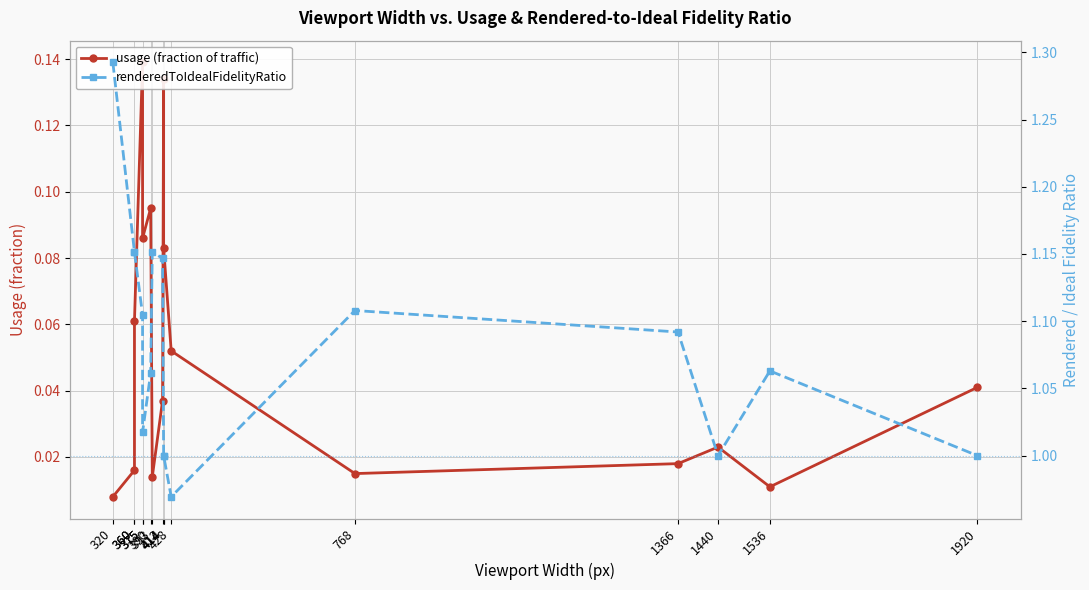

The value of usage (fraction of traffic) at 375 is 0.1. True or false?

True